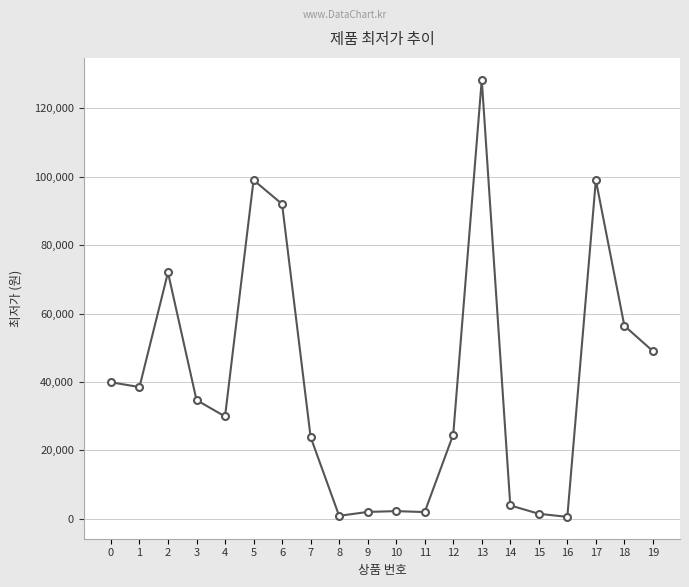

What is the change in value from 5 to 15?

-97550